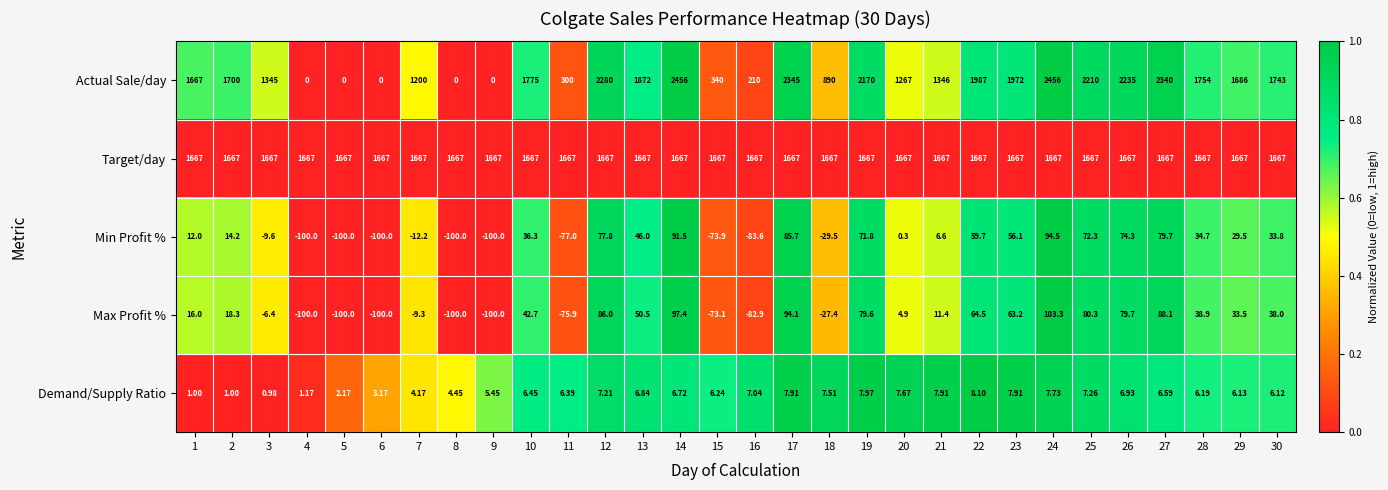

What is the total value across all series at 8?

1471.5